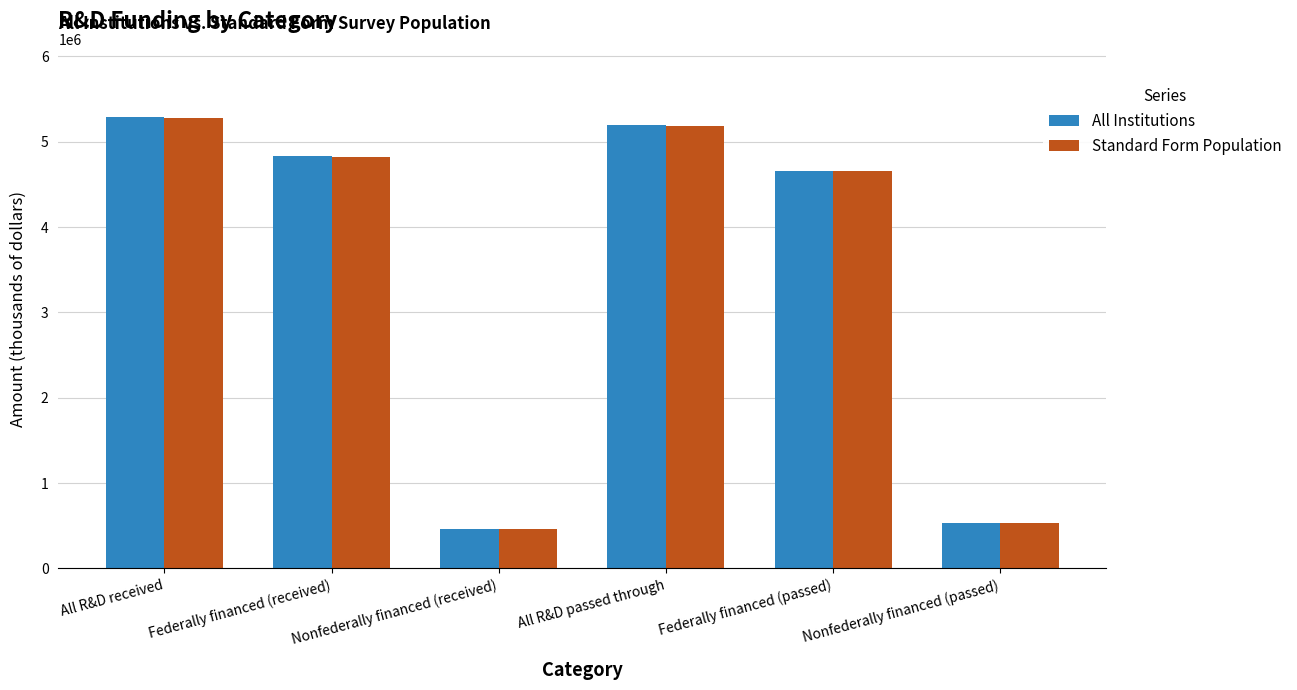

Which series has the largest range (max minus min)?

All Institutions